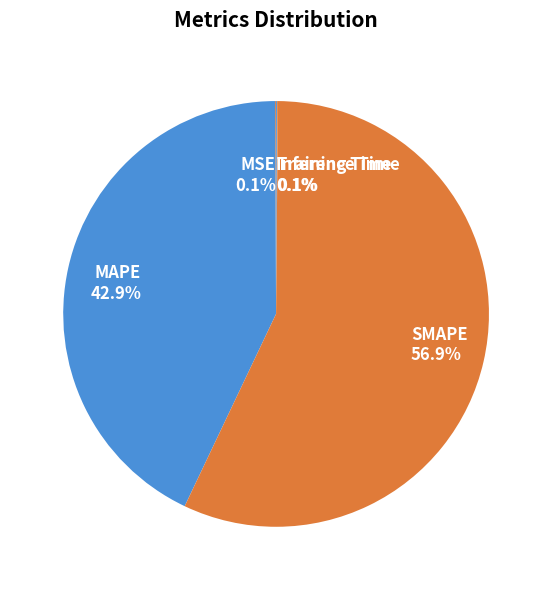

The SMAPE slice represents 42% of the pie. True or false?

False